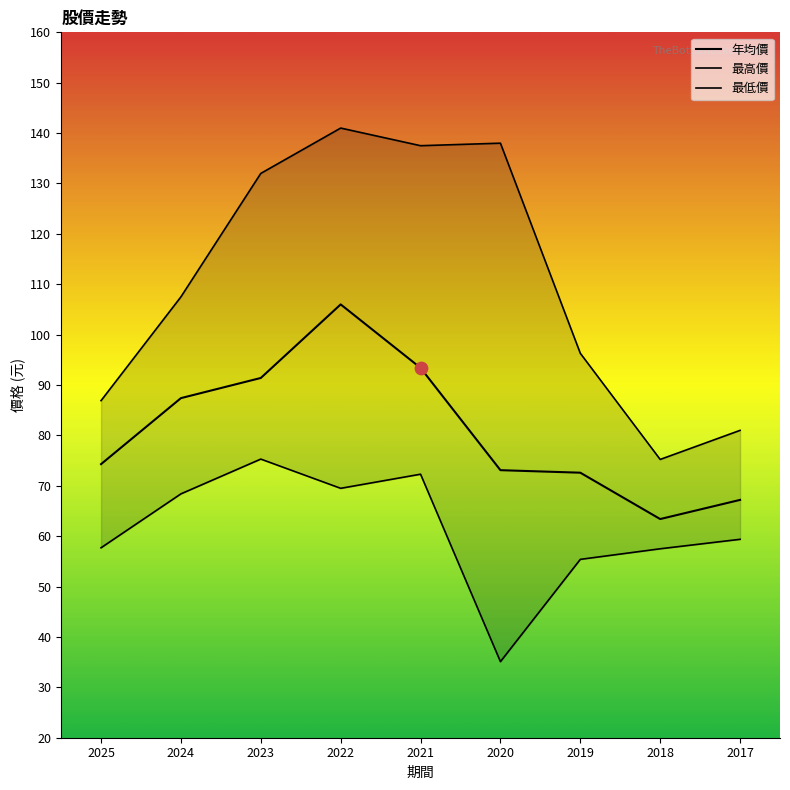

At which category is the sum across all series the highest?

2022